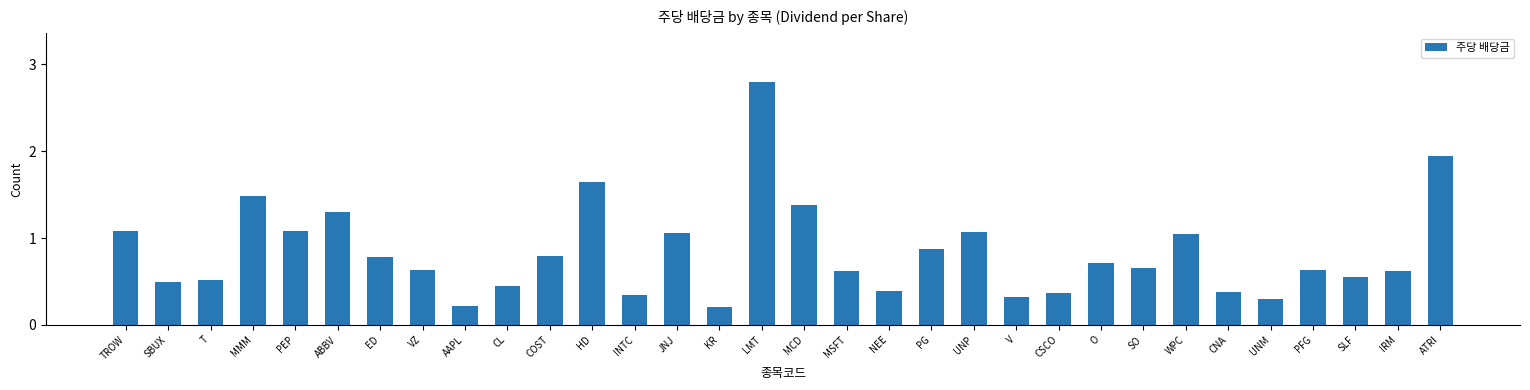

What is the greatest value displayed?

2.8